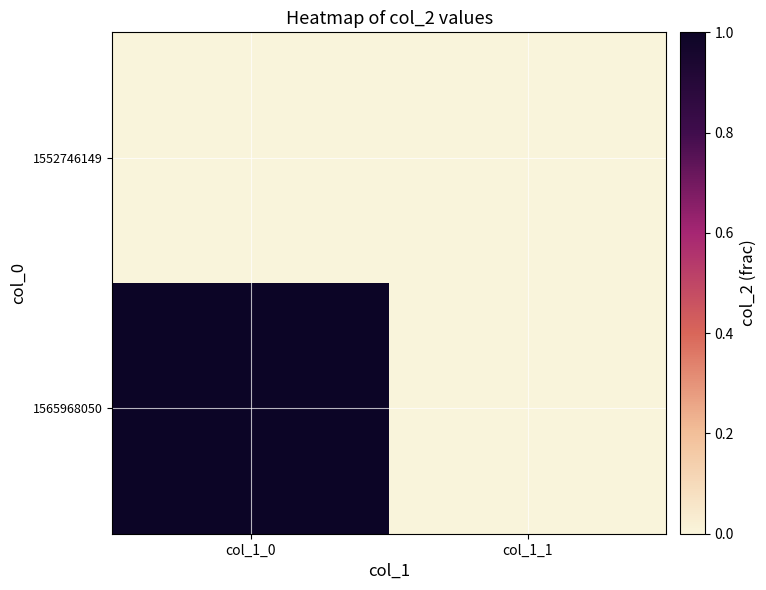

Rank the series by their maximum value, from lowest to highest.

1552746149, 1565968050